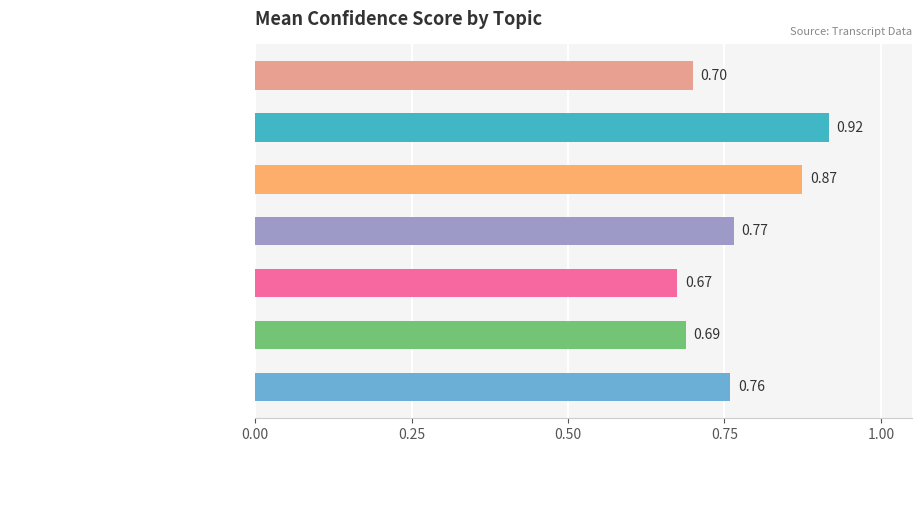

How many data points does each series have?

7